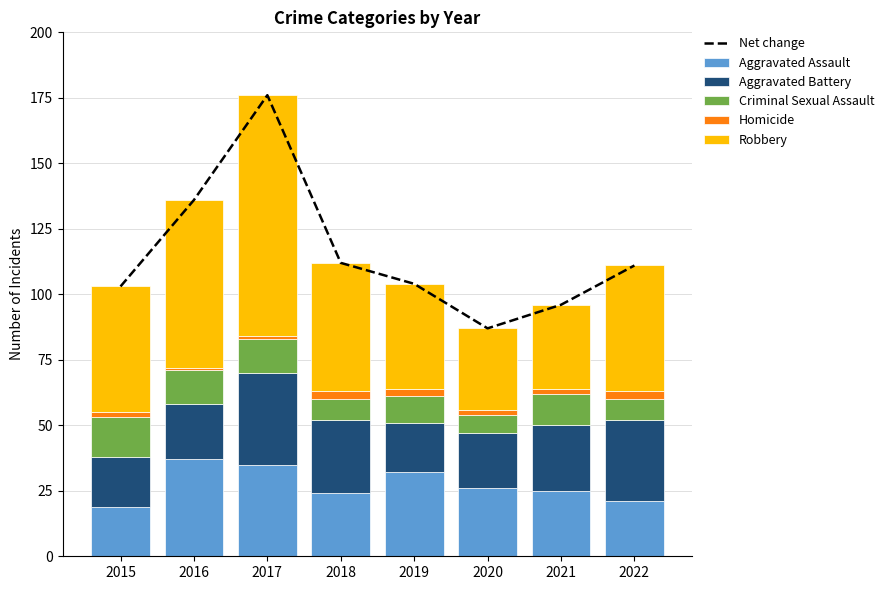

True or false: Robbery has a value of 64 at 2016.

True